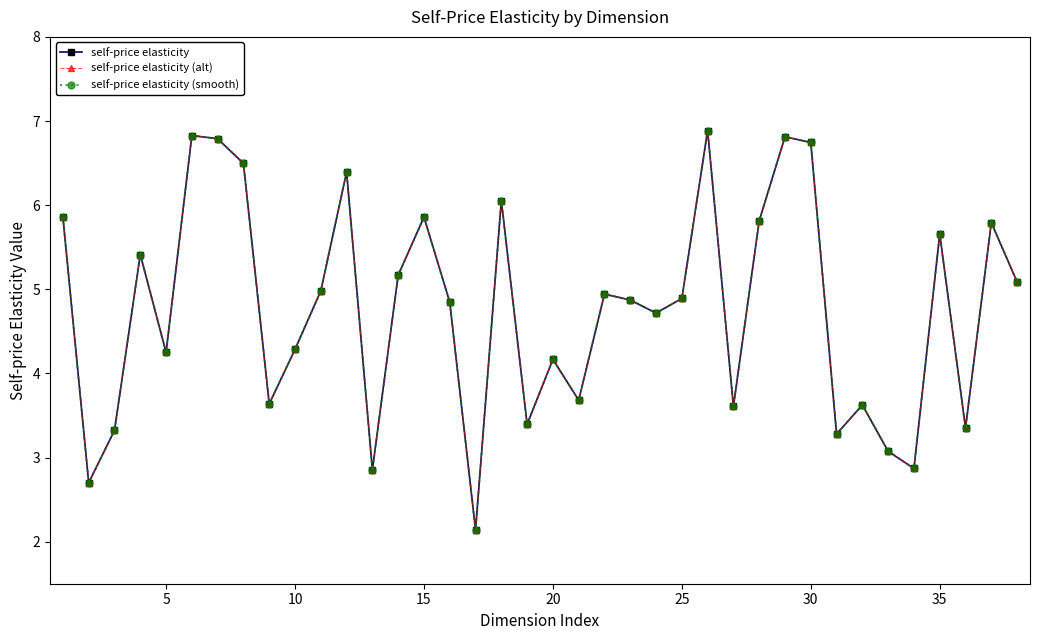

Which series has the widest spread of values?

self-price elasticity